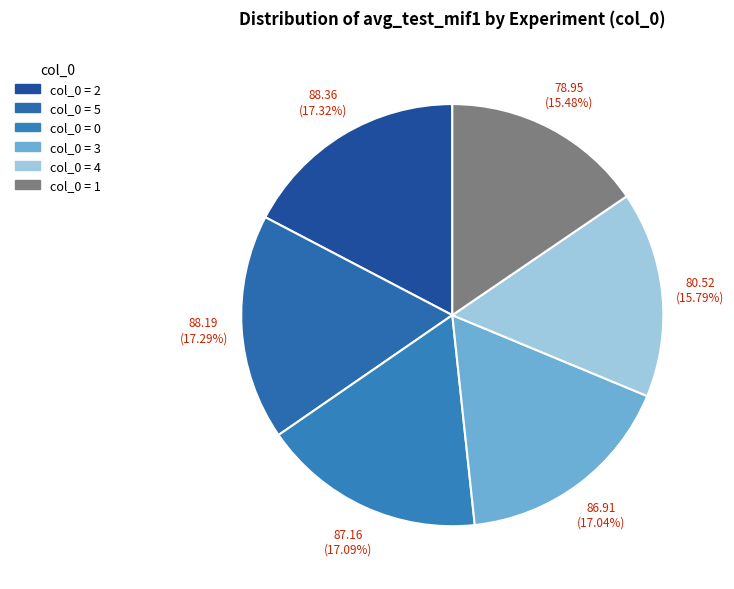

How many segments does this pie chart have?

6